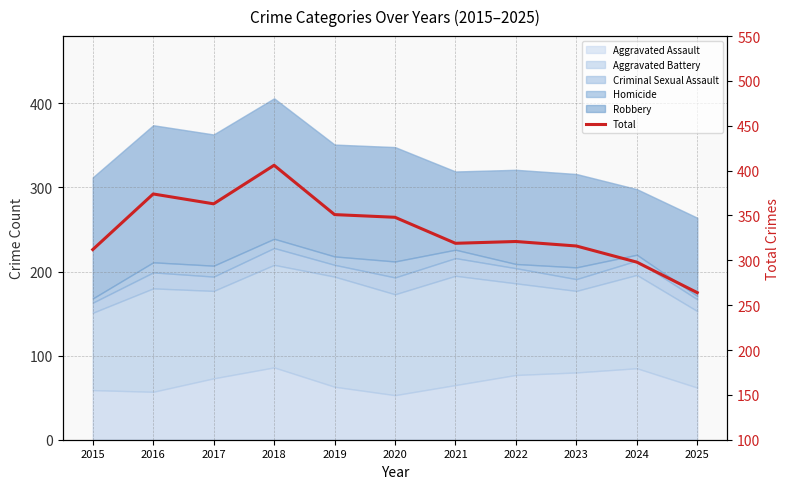

What is the difference between the values at 2022 and 2017?

42